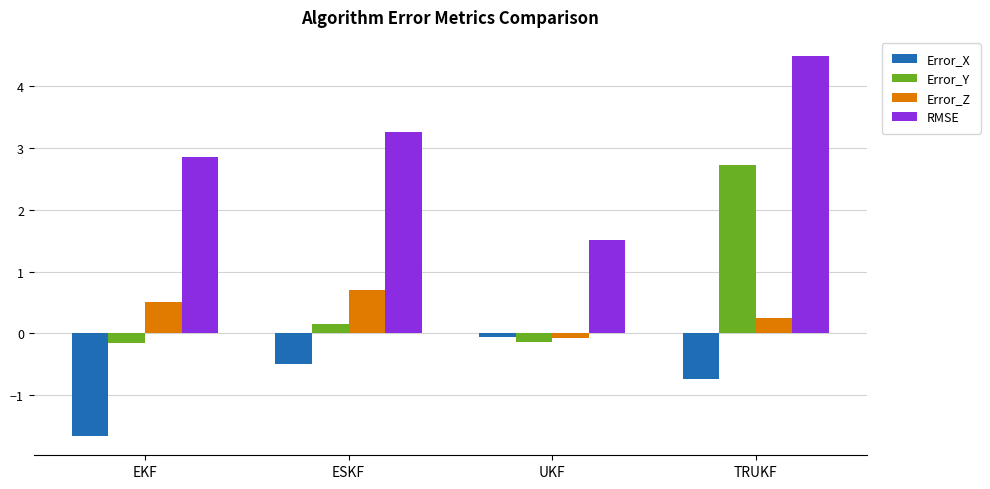

How many values in the Error_Z series exceed 0?

3